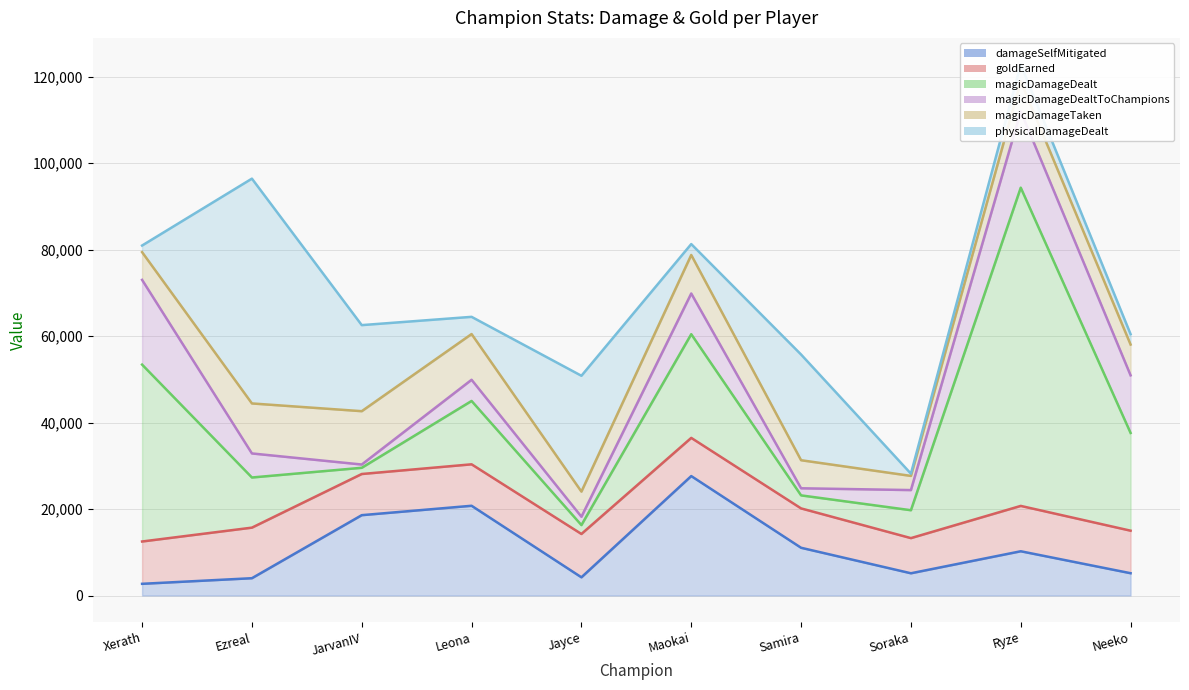

What position from the left is Maokai?

6